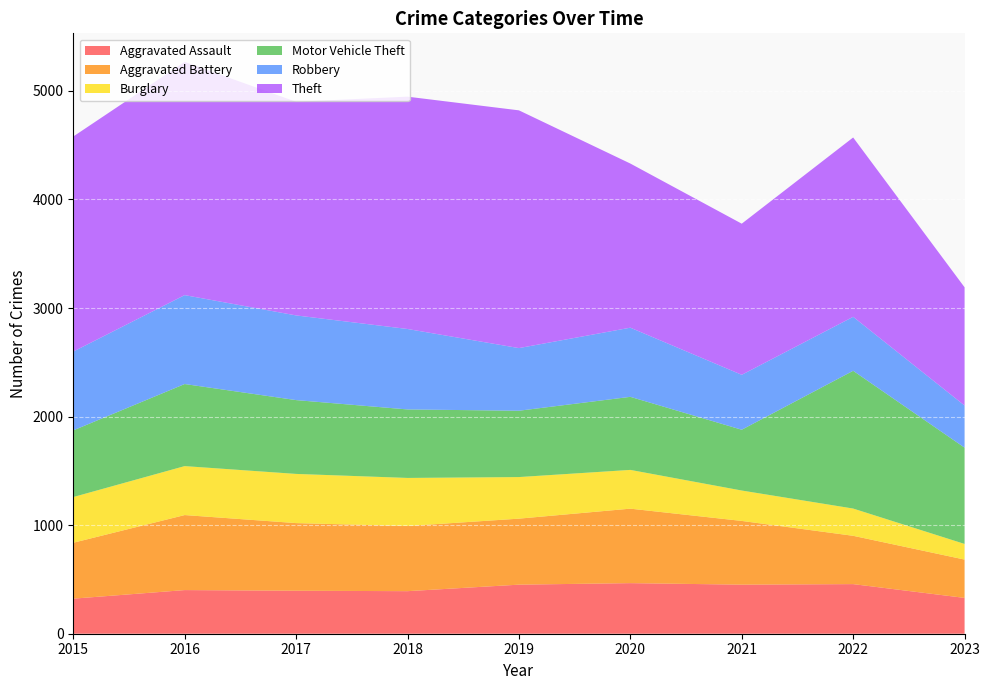

Reading left to right, extract all data points from this chart.

Aggravated Assault: 323	402	396	392	452	466	452	457	330
Aggravated Battery: 515	691	623	600	608	686	587	445	353
Burglary: 421	451	453	443	383	357	280	251	144
Motor Vehicle Theft: 614	756	680	631	611	673	560	1269	887
Robbery: 726	819	780	741	577	637	506	497	388
Theft: 1981	2148	1968	2140	2190	1512	1392	1652	1089